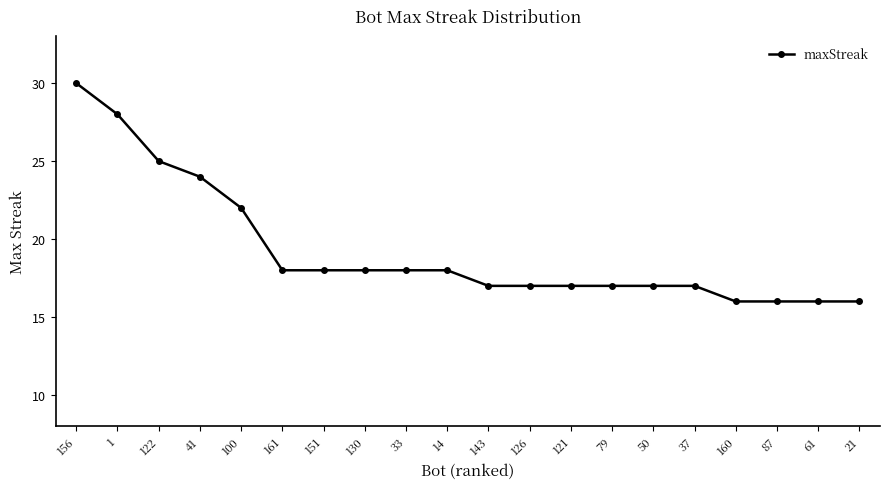

At which category does the chart reach its peak across all series?

156